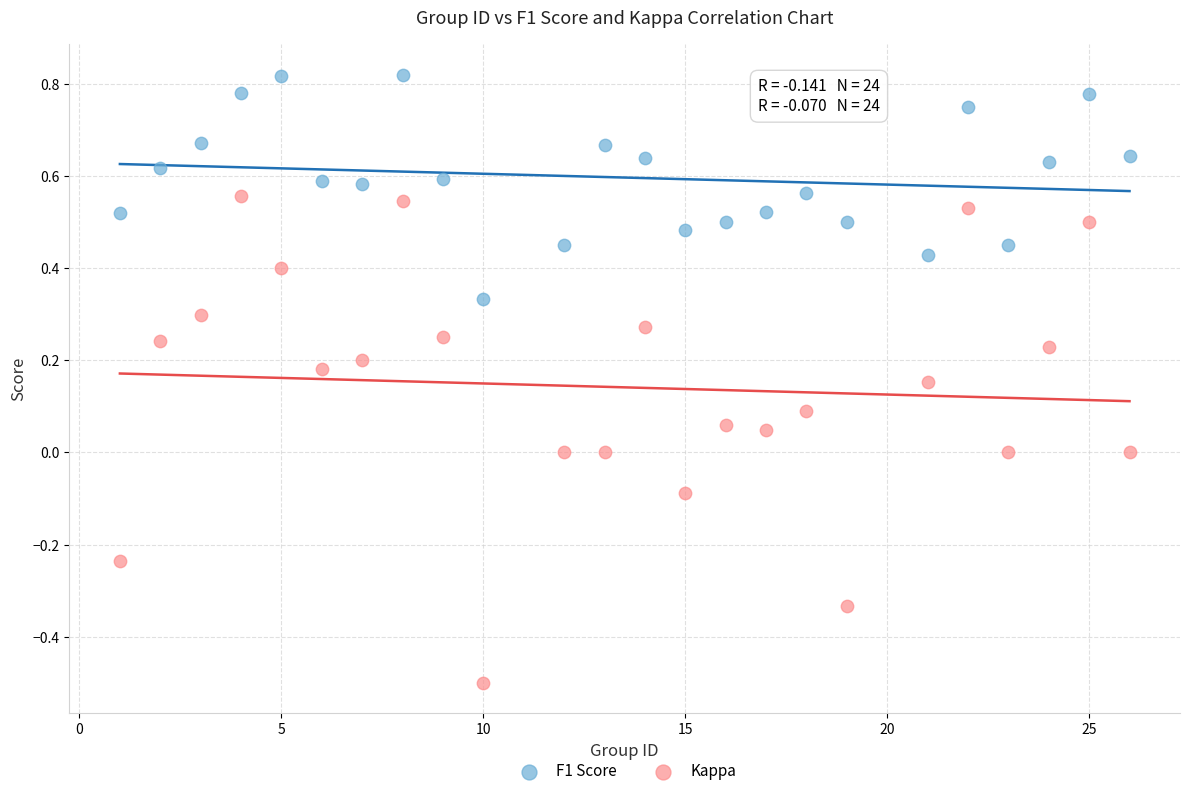

What are all the series names shown in the legend?

F1 Score, Kappa